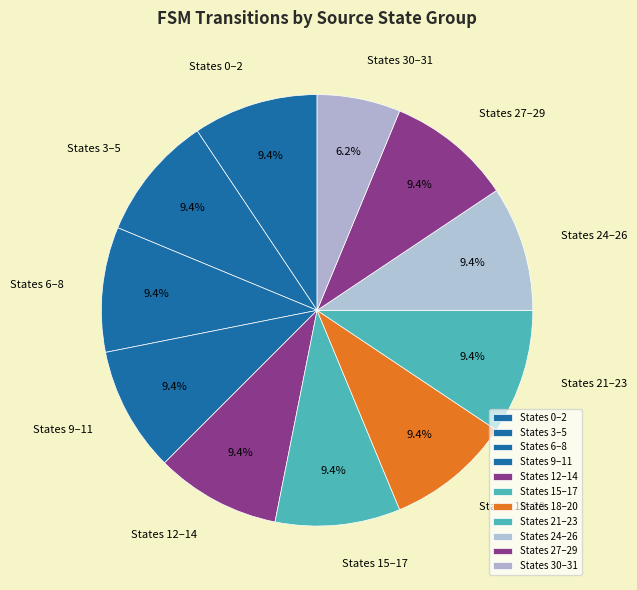

Approximately how many times larger is the value at States 24–26 compared to States 30–31?

1.5